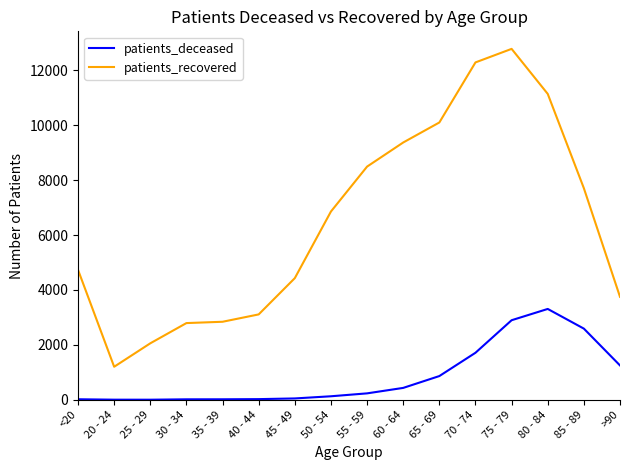

What is the maximum value for patients_deceased?

3309